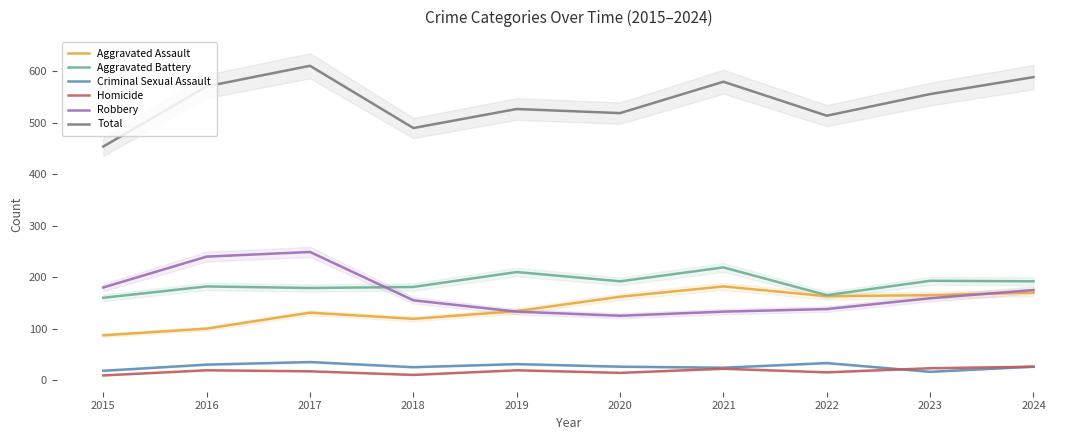

Which has a higher value, 2019 or 2020?

2020